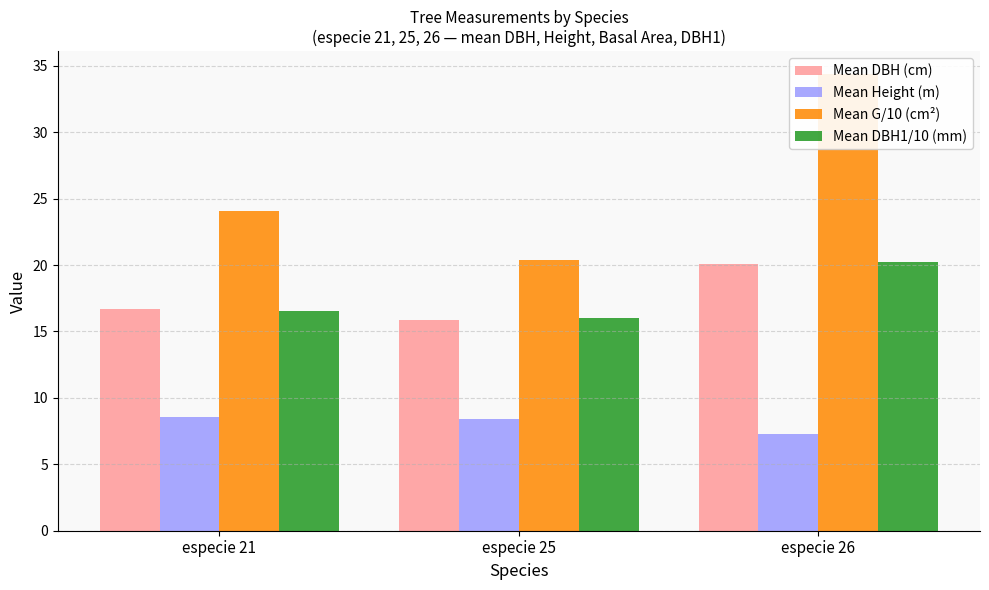

What is the value of the Mean Height (m) bar at the 3rd from the left?

7.3